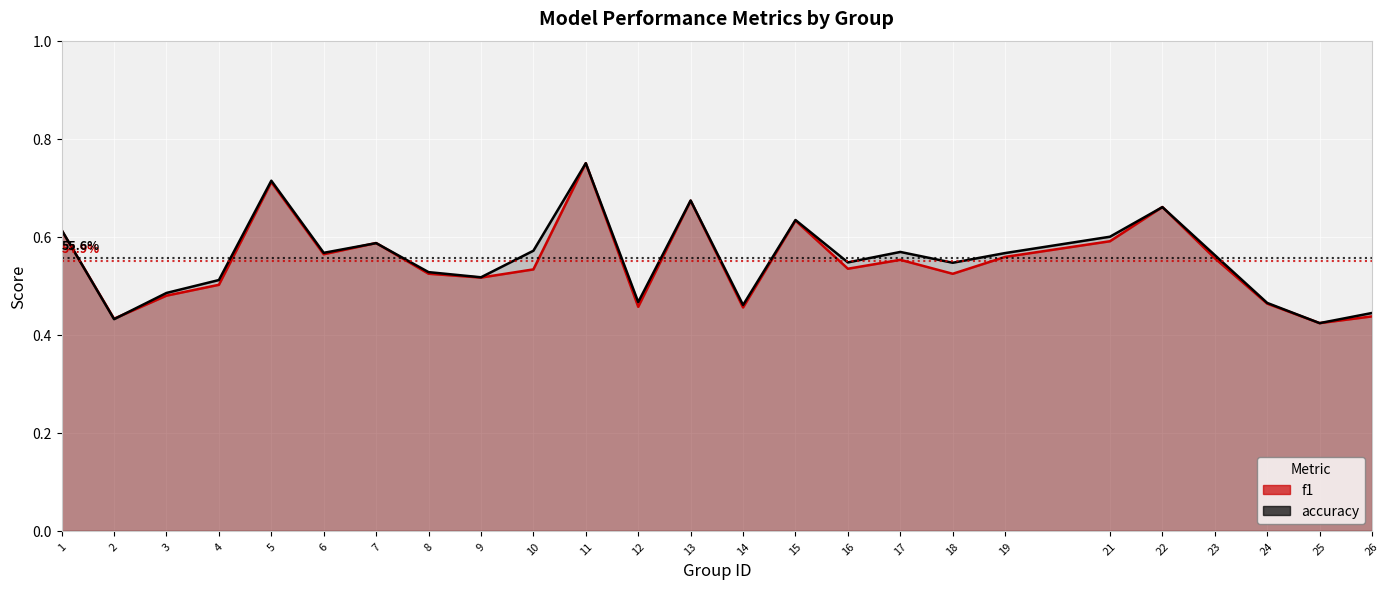

What is the minimum value shown in the chart?

0.4